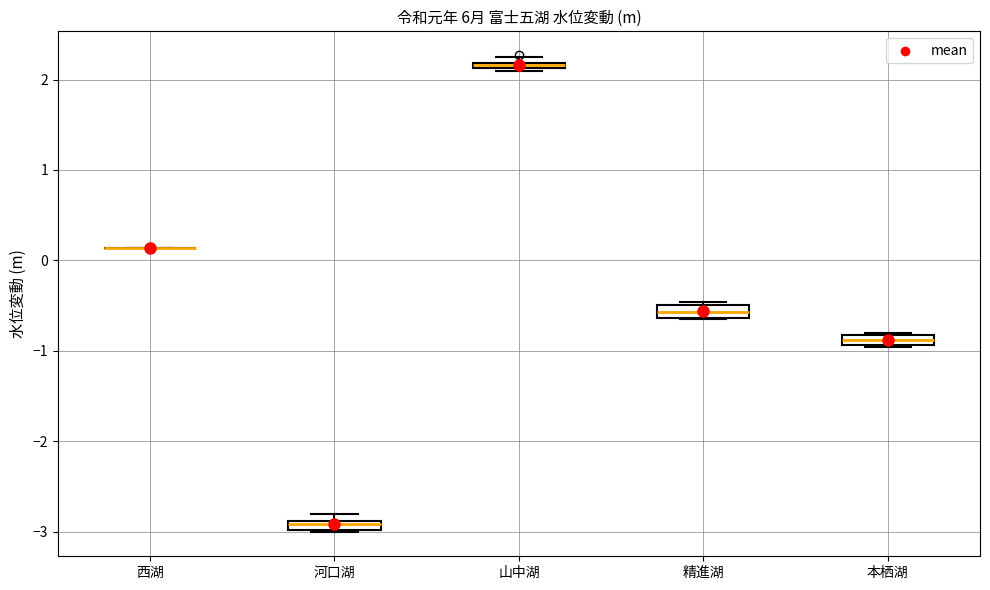

Where is the upper edge of the box for 精進湖 on the y-axis? The values are not printed on the chart, so give them approximately, as read against the axis.

-0.5